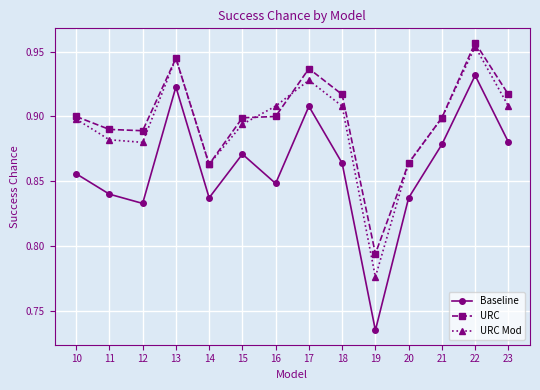

What are all the series names shown in the legend?

Baseline, URC, URC Mod